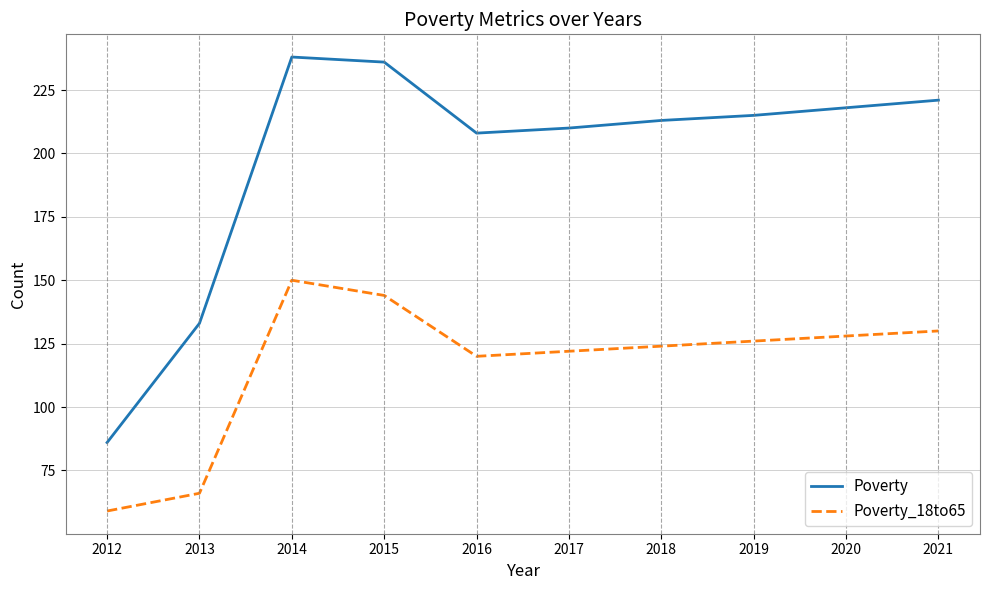

Which label corresponds to the smallest value in the chart?

2012